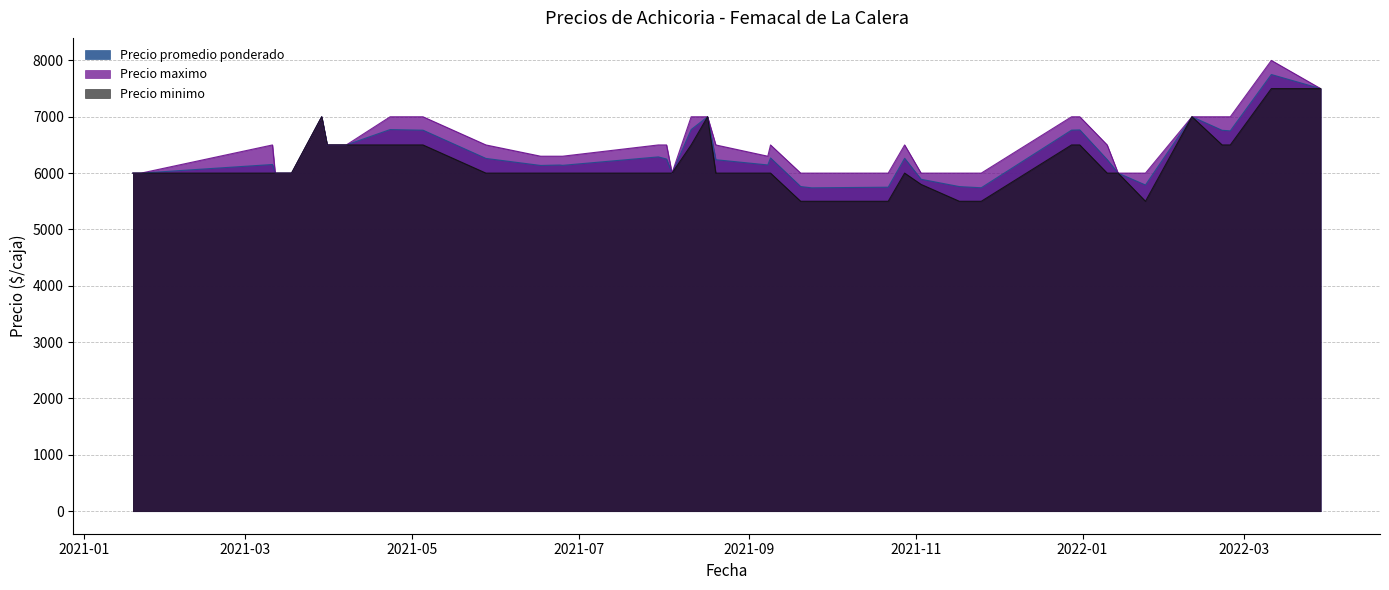

Which series has the largest range (max minus min)?

Precio promedio ponderado